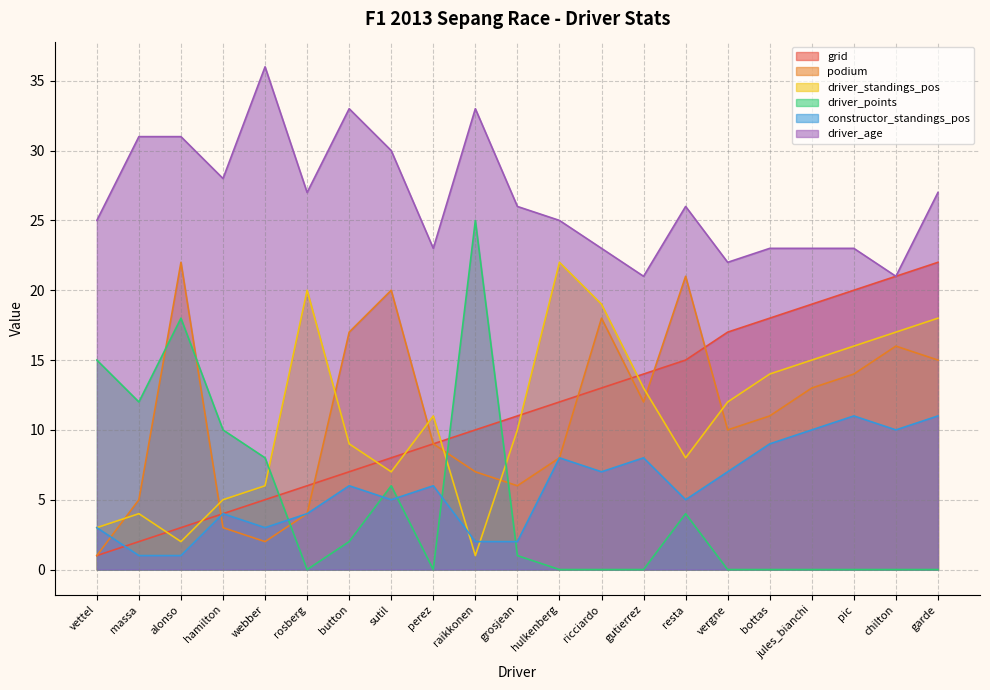

What position from the left is garde?

21